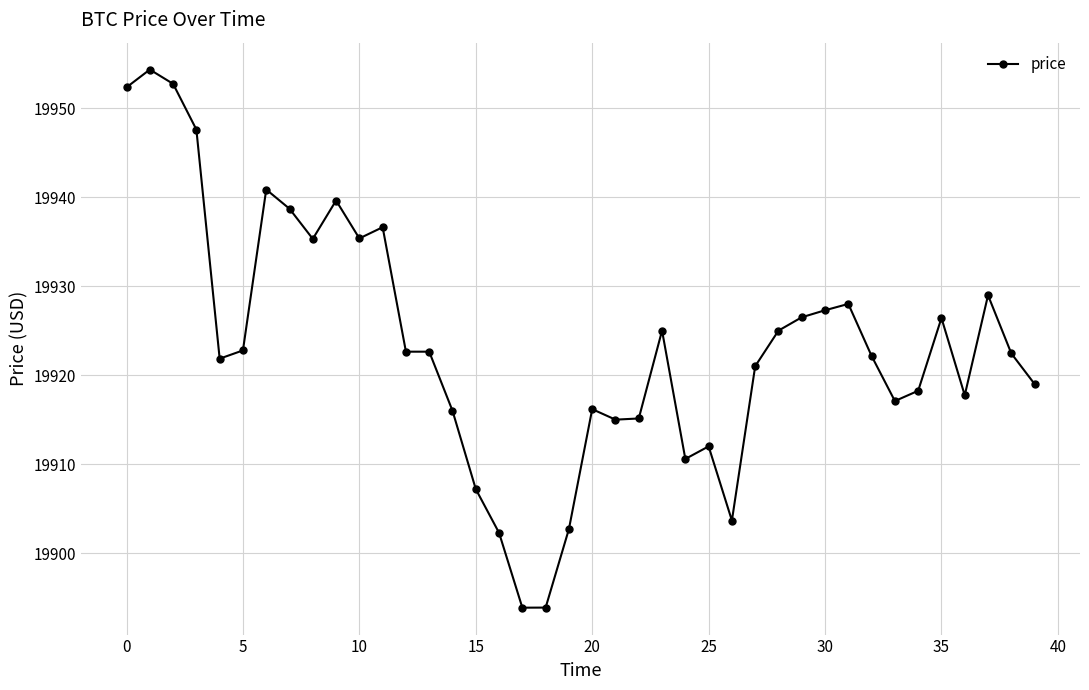

What is the average value?

19923.4